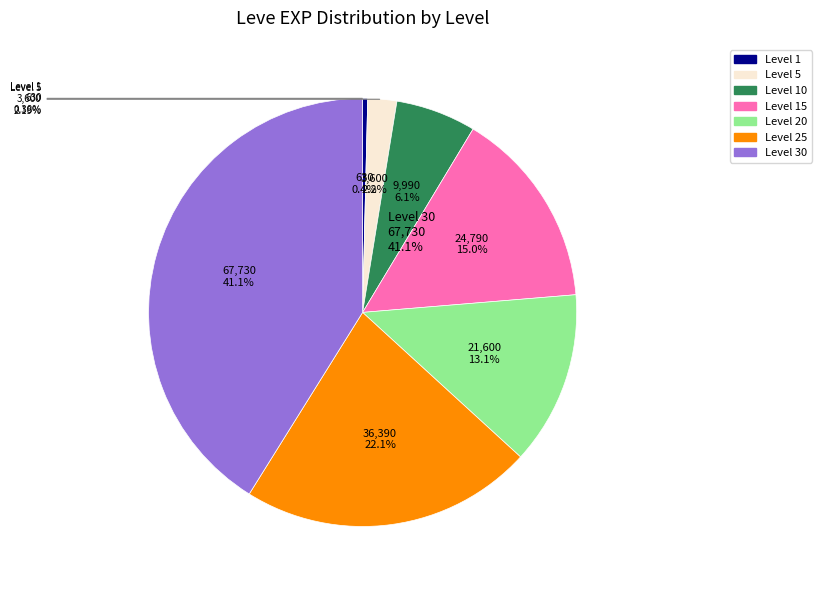

Rank the categories by value from highest to lowest.

Level 30, Level 25, Level 15, Level 20, Level 10, Level 5, Level 1